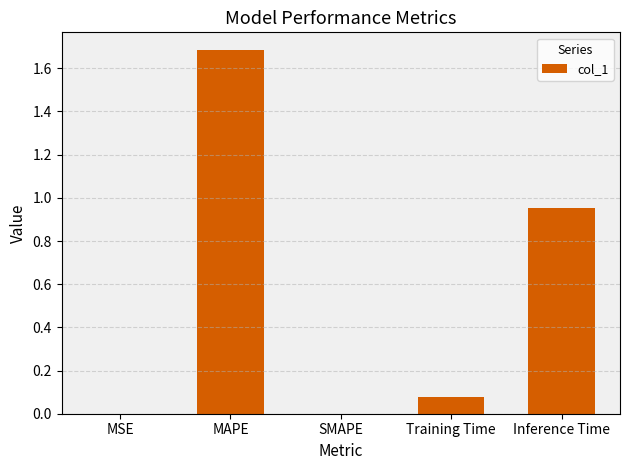

Read the value at MAPE.

1.7